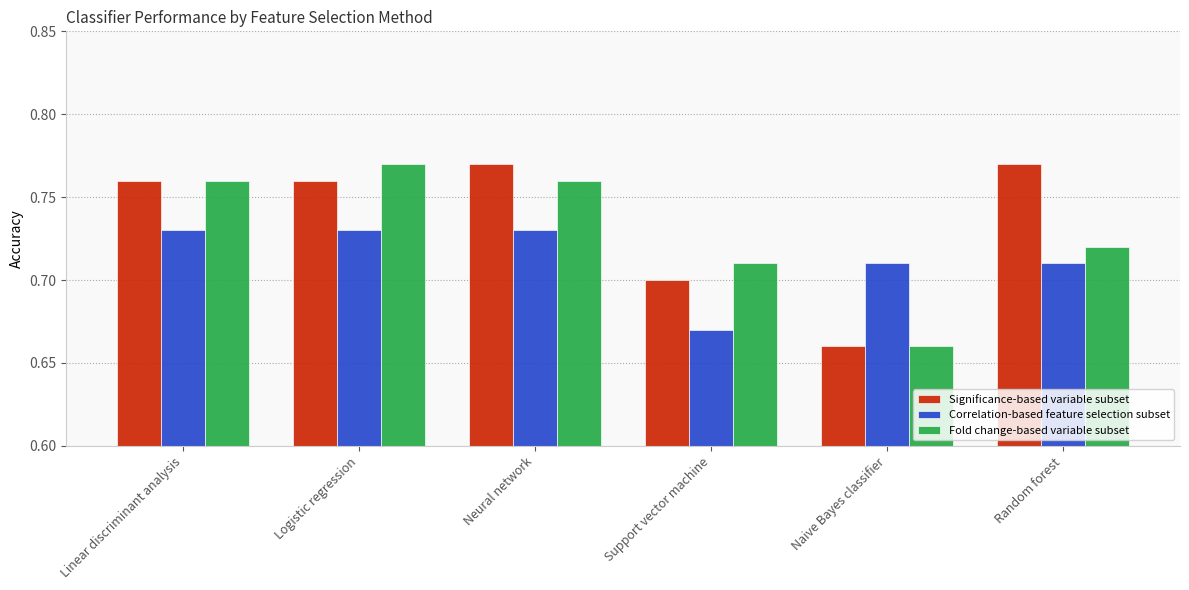

What is the total value across all series at Support vector machine?

2.1